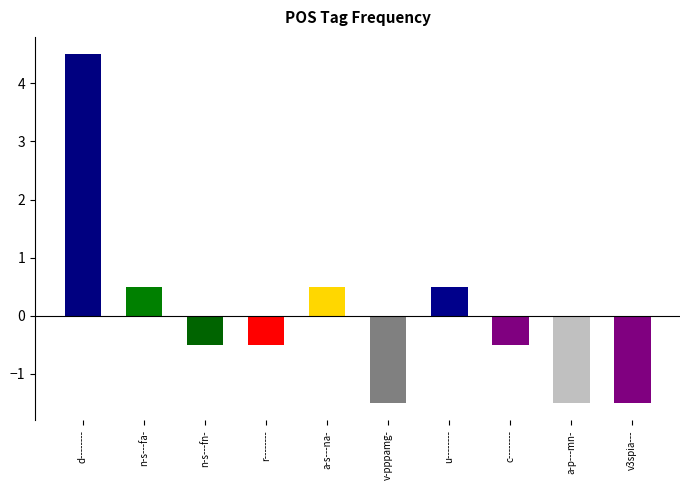

How many positive values are there?

4